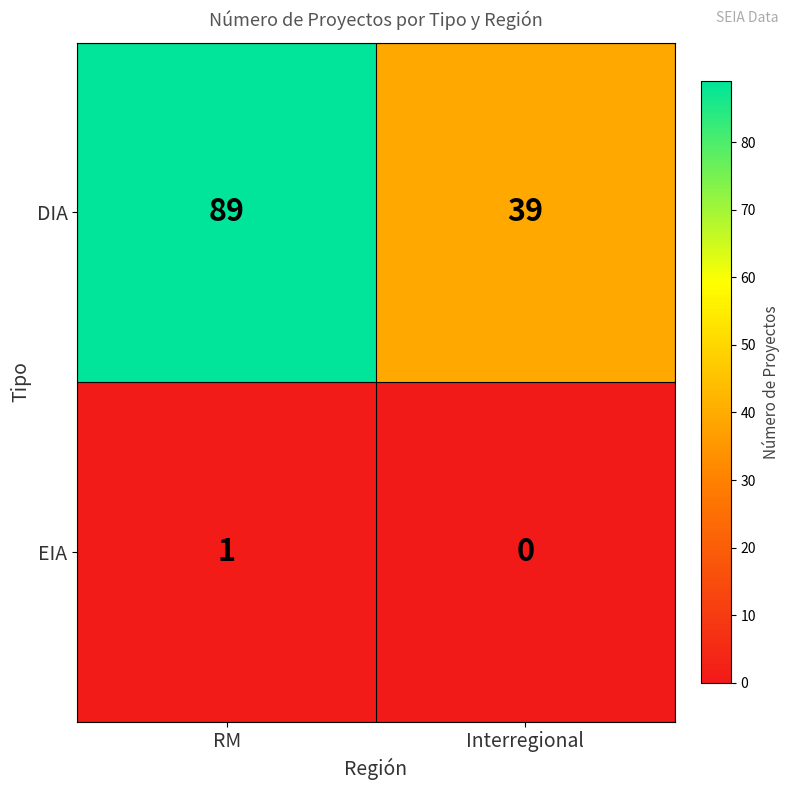

Read the DIA value at Interregional.

39